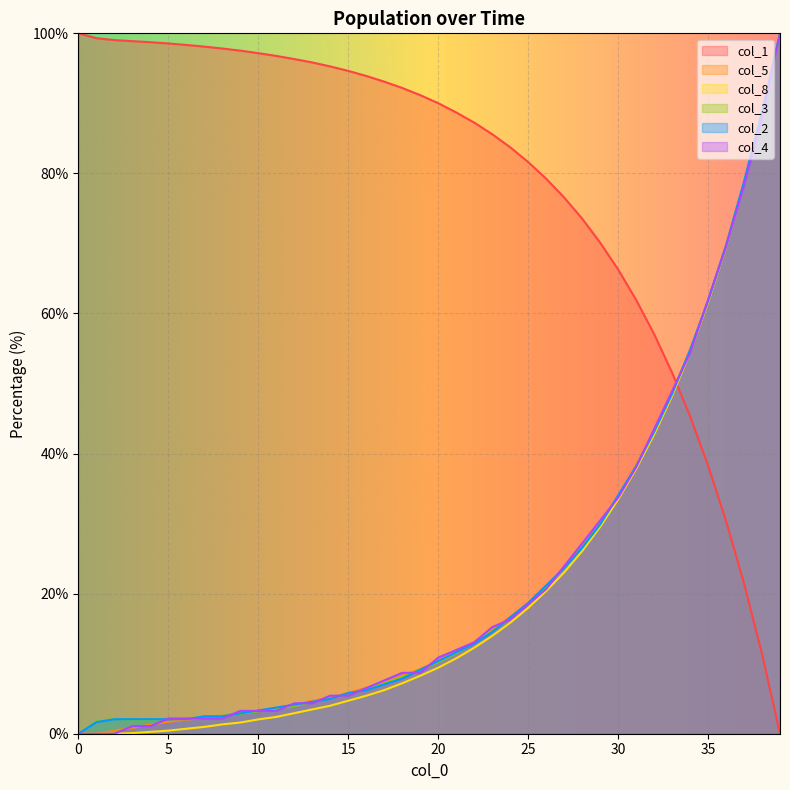

At which label is col_4 closest to 50?

33